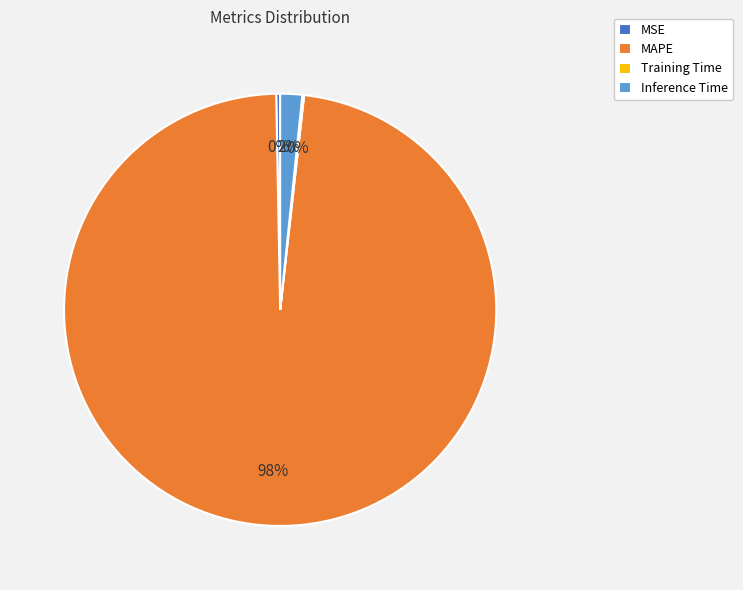

What is the largest slice in the pie chart?

MAPE